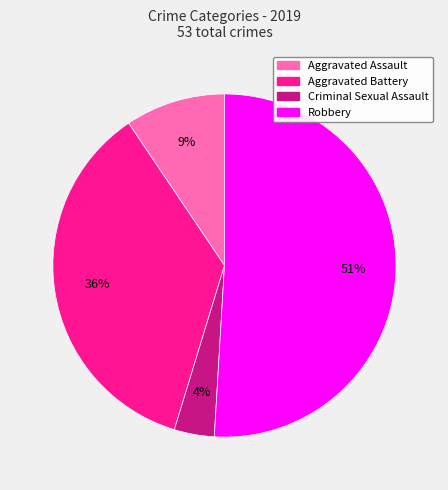

Does any single category account for the majority?

Yes